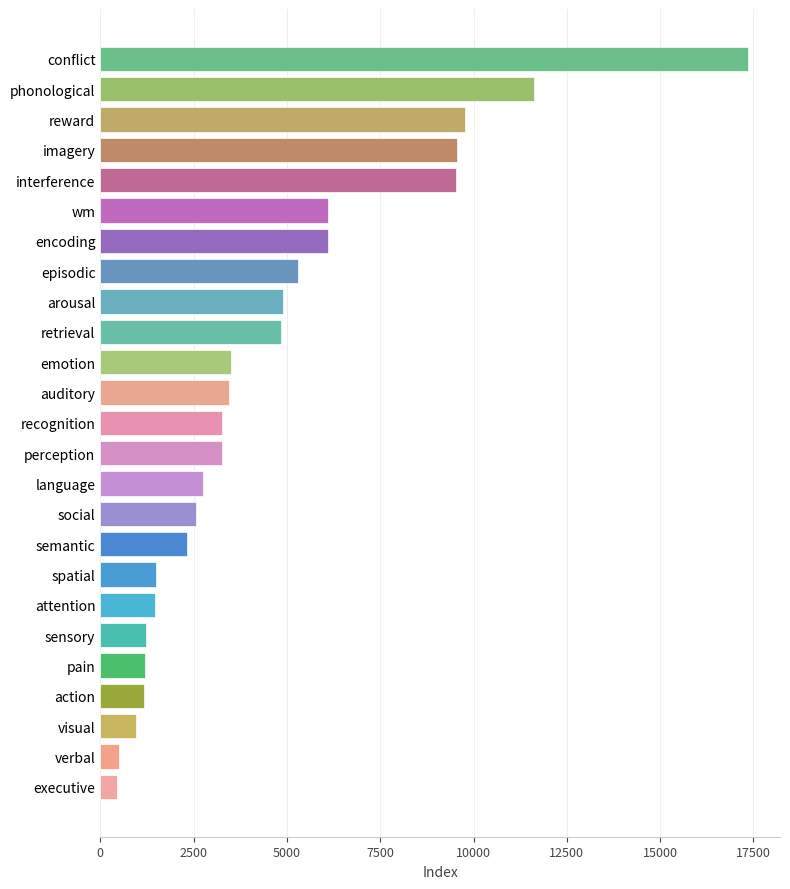

What is the maximum value shown in the chart?

17344